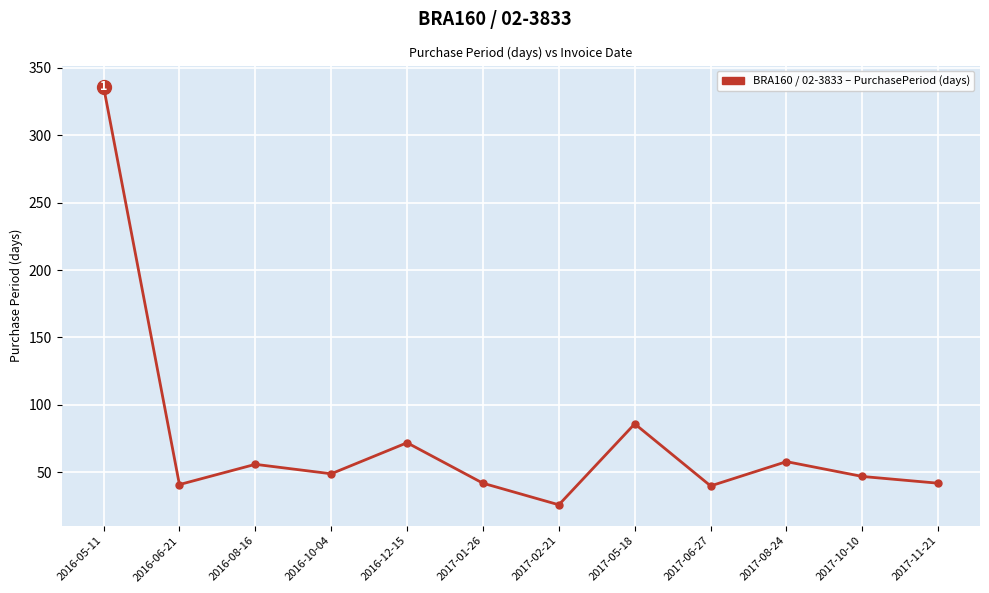

What is the difference between the maximum and minimum values?

310